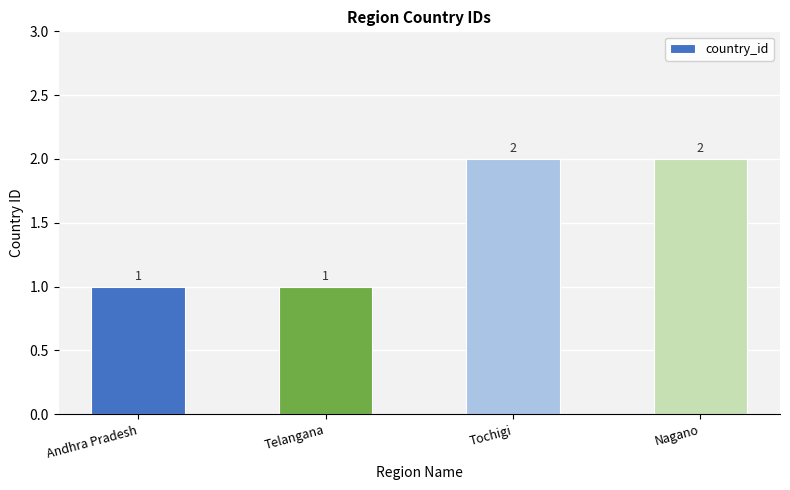

What position from the right is Telangana?

3